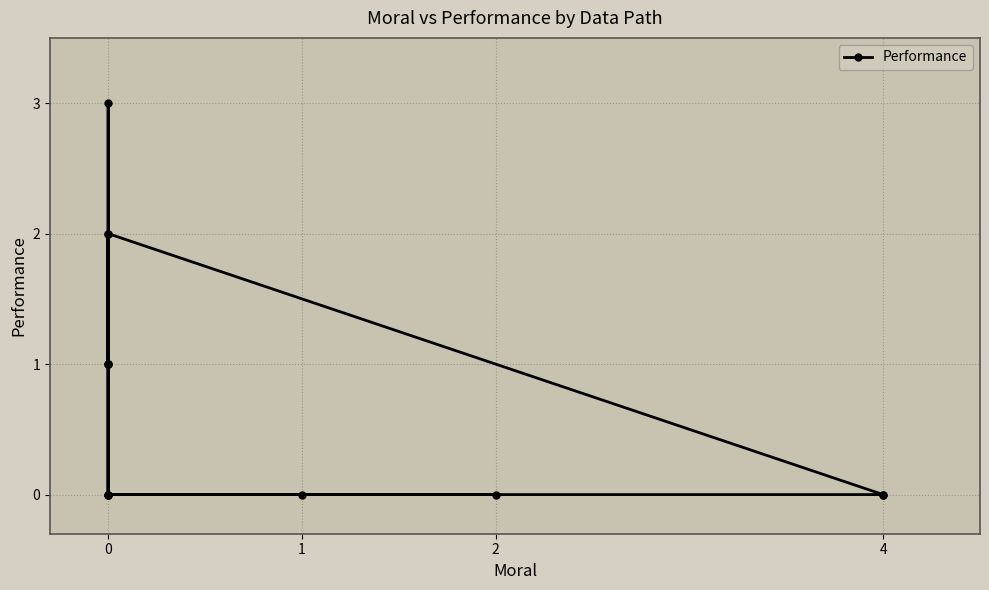

How many series are shown in this chart?

1